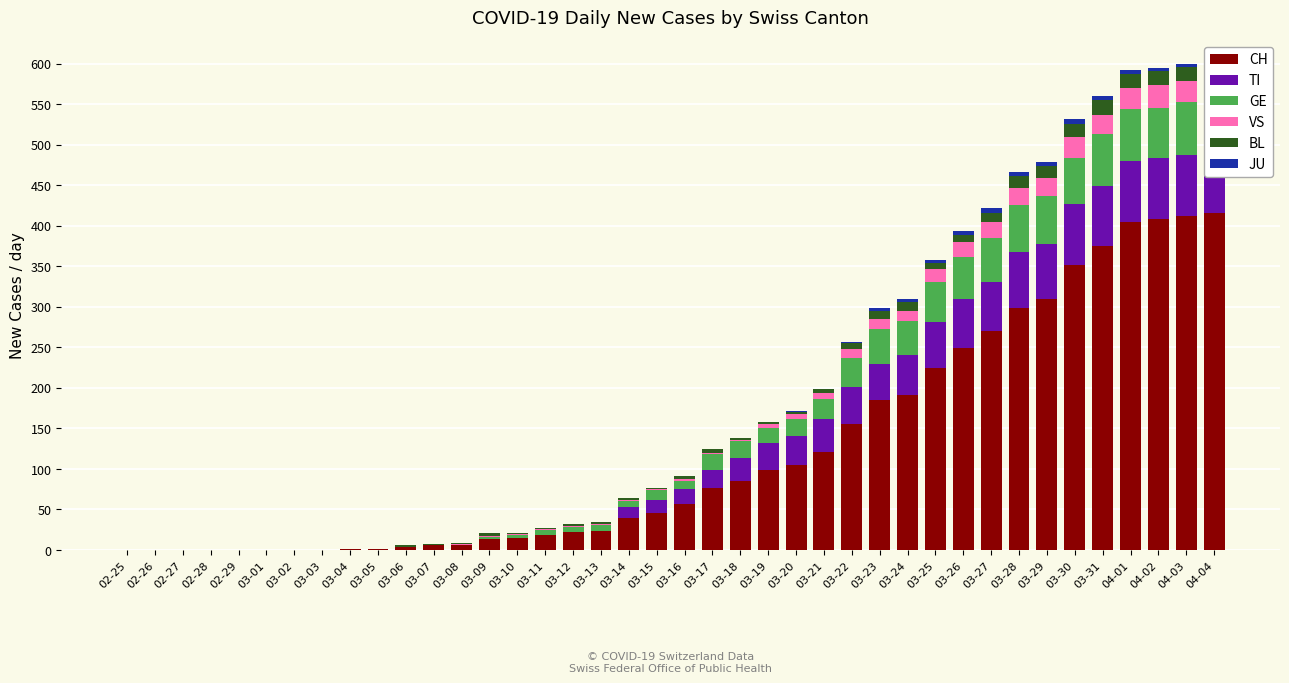

Are the bars horizontal?

No